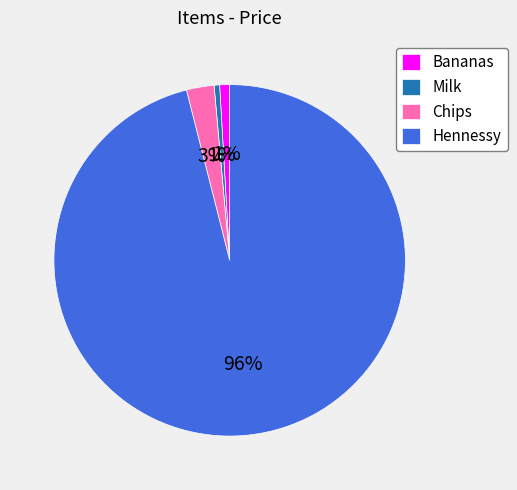

True or false: Bananas accounts for 9% of the total.

False